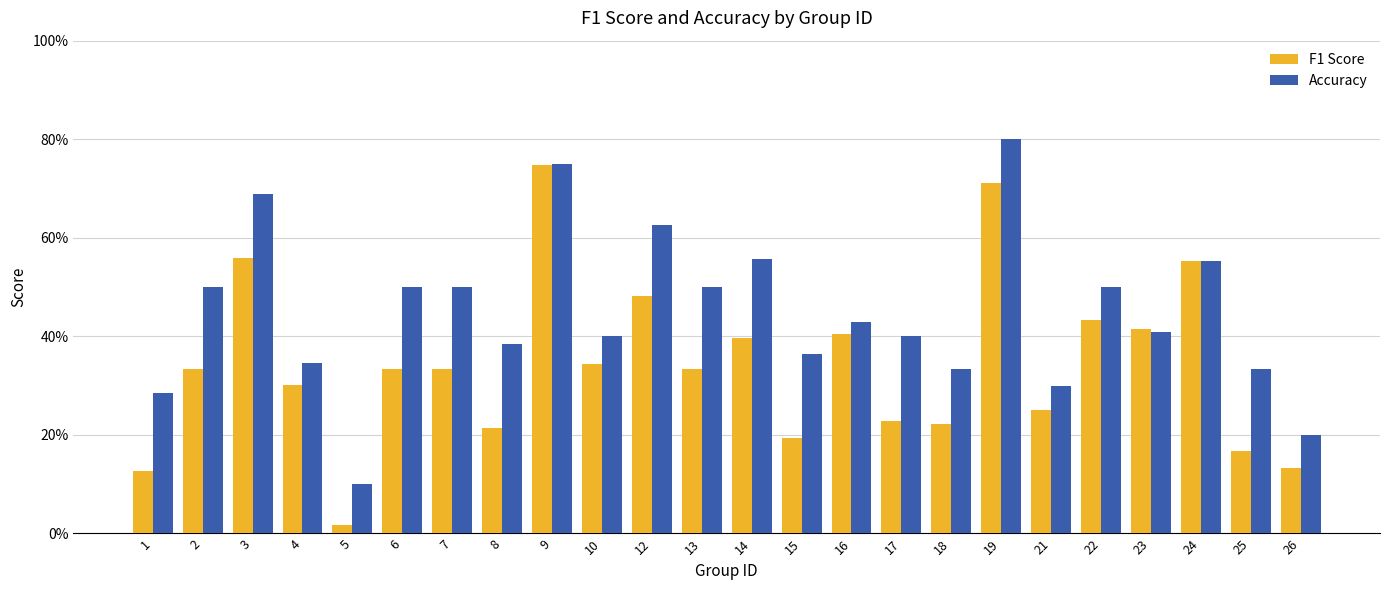

Are the bars horizontal?

No